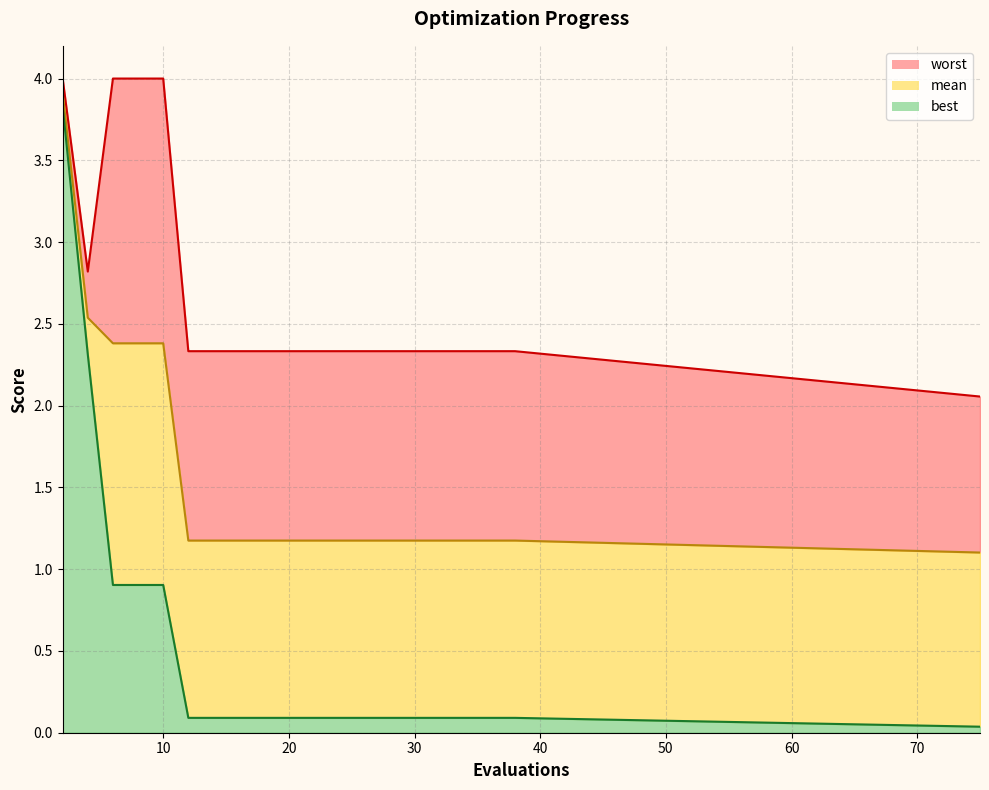

The worst series shows 3.6 at 30. True or false?

False